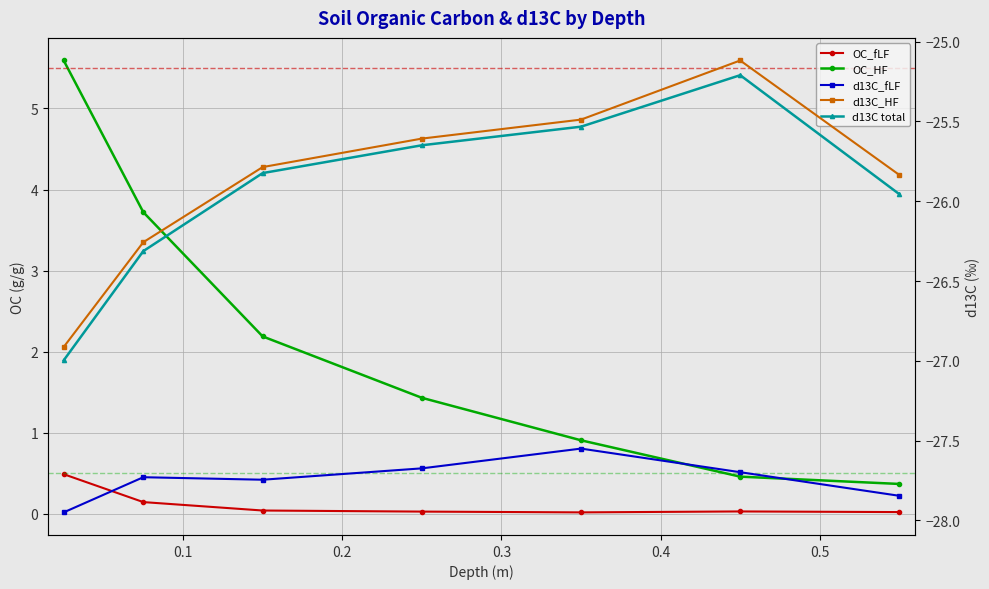

At which category does d13C_fLF reach its first local peak?

0.1